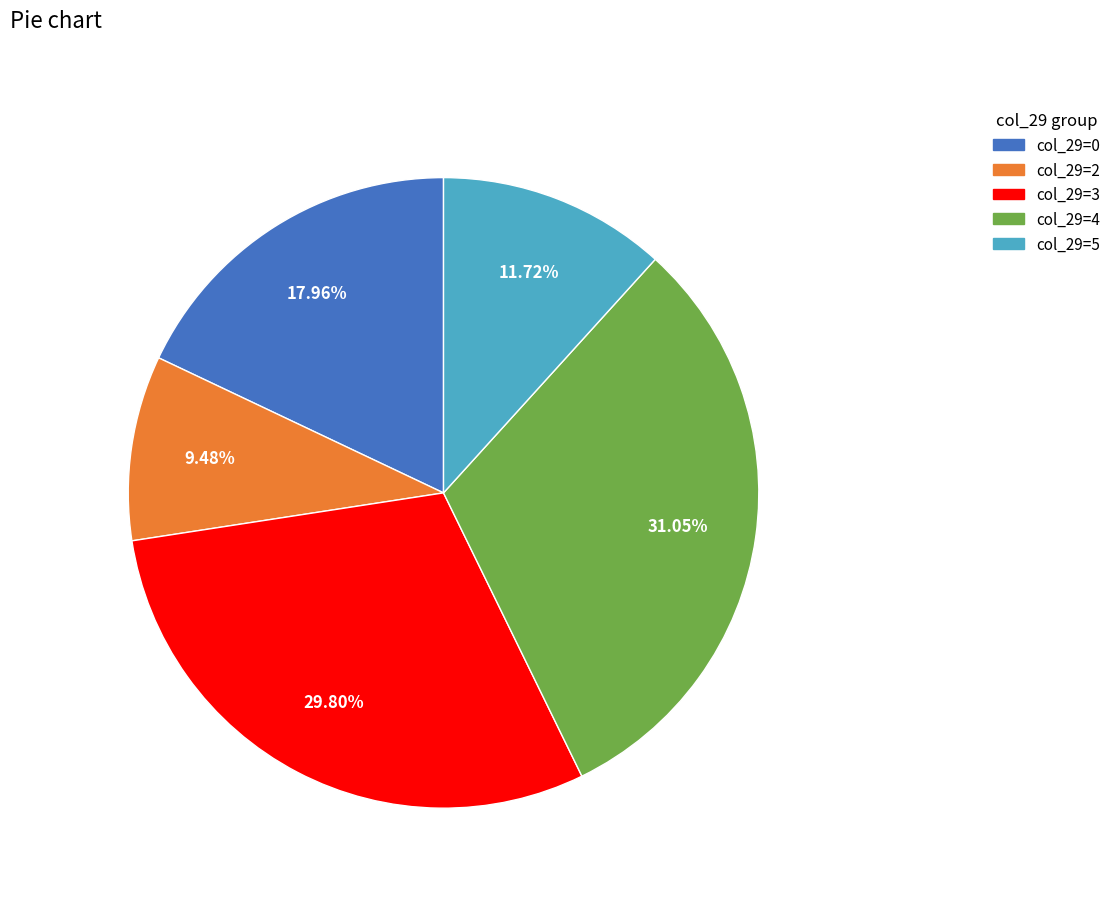

What is the ratio of the value at col_29=2 to the value at col_29=0?

0.5